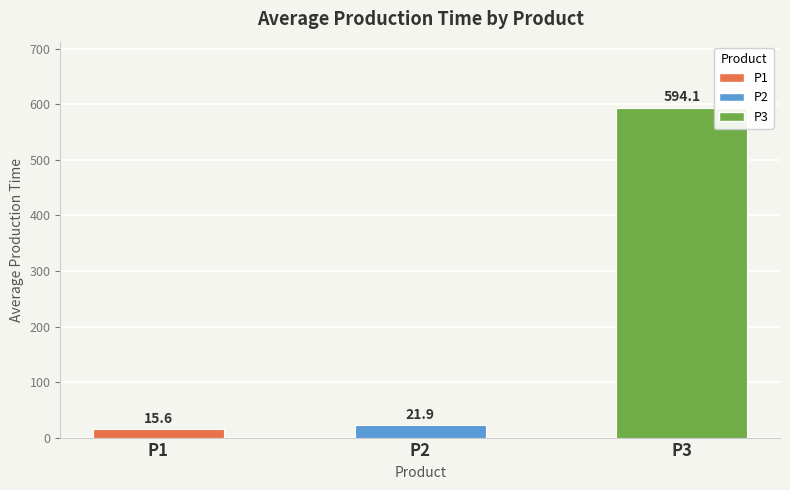

What is the value of the 1st bar from the left?

15.6